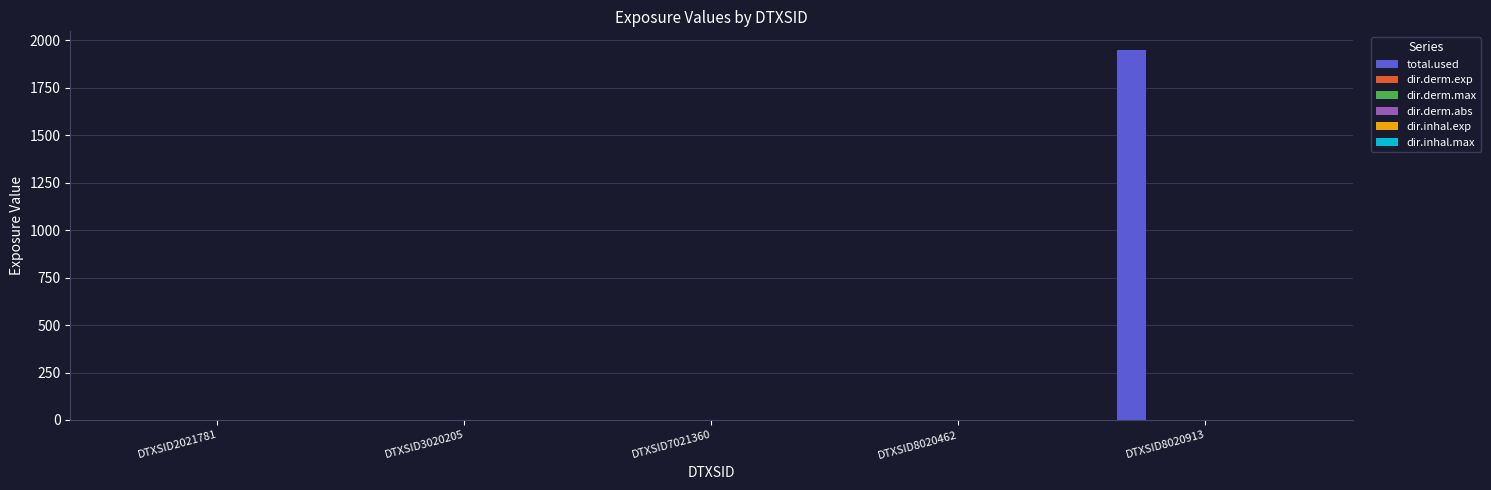

At which category is the sum across all series the highest?

DTXSID8020913